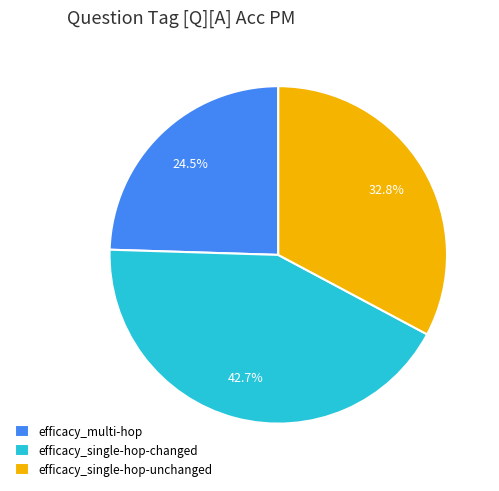

Does efficacy_single-hop-changed represent more than half of the total?

No